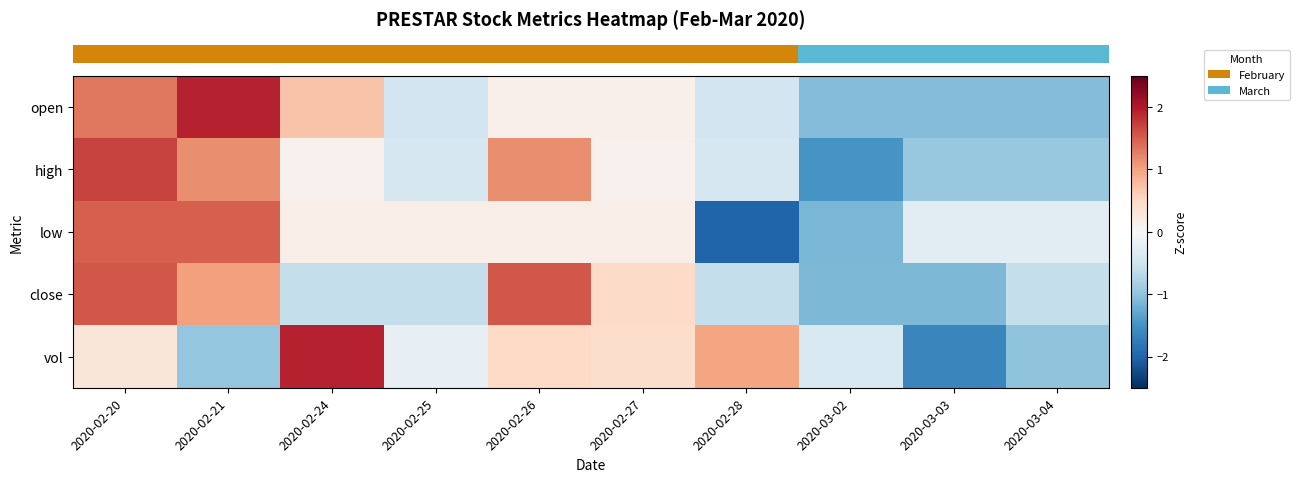

Which category has the lowest value across all series?

2020-02-28